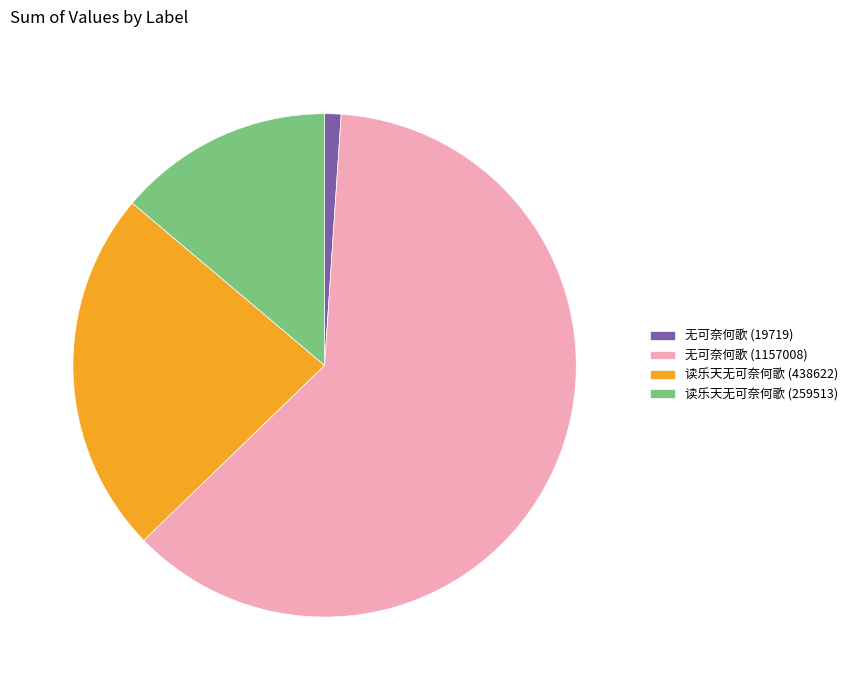

How many slices are in this pie chart?

4